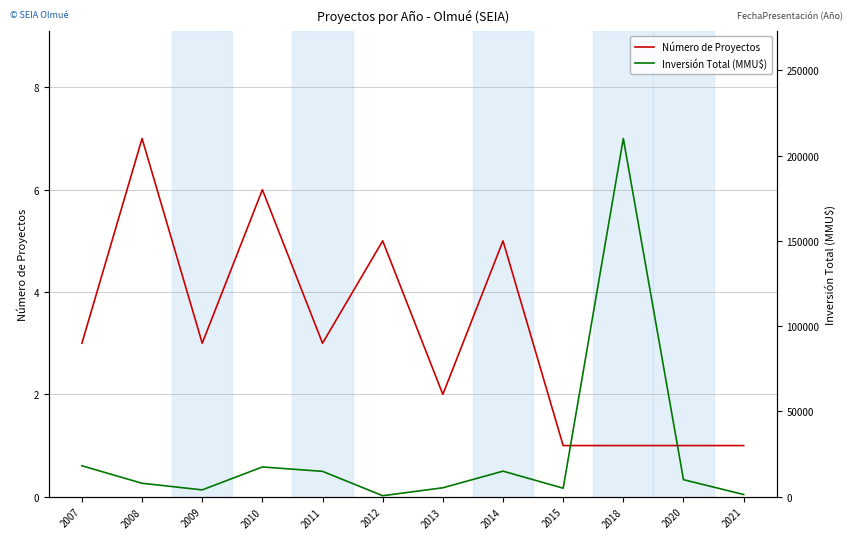

What is the approximate value of Número de Proyectos at 2007?

3